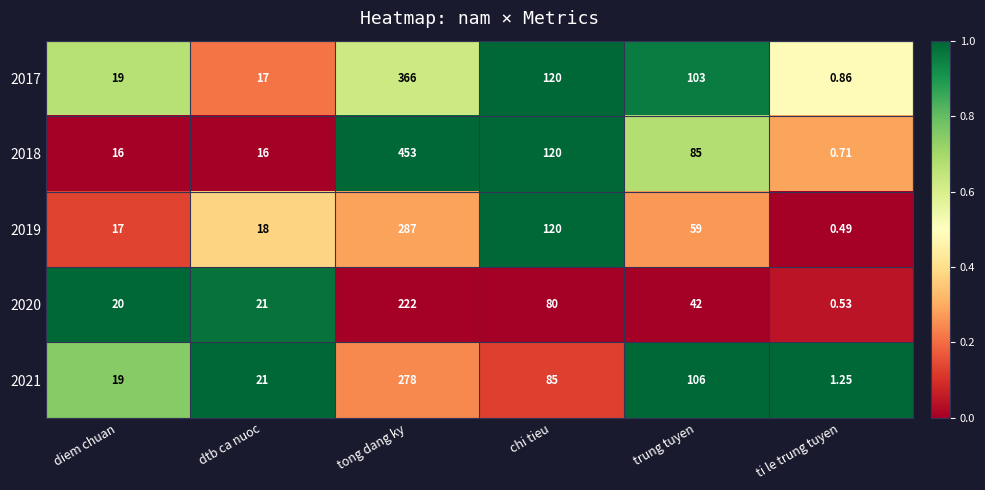

At which label is 2019 closest to 143?

chi tieu